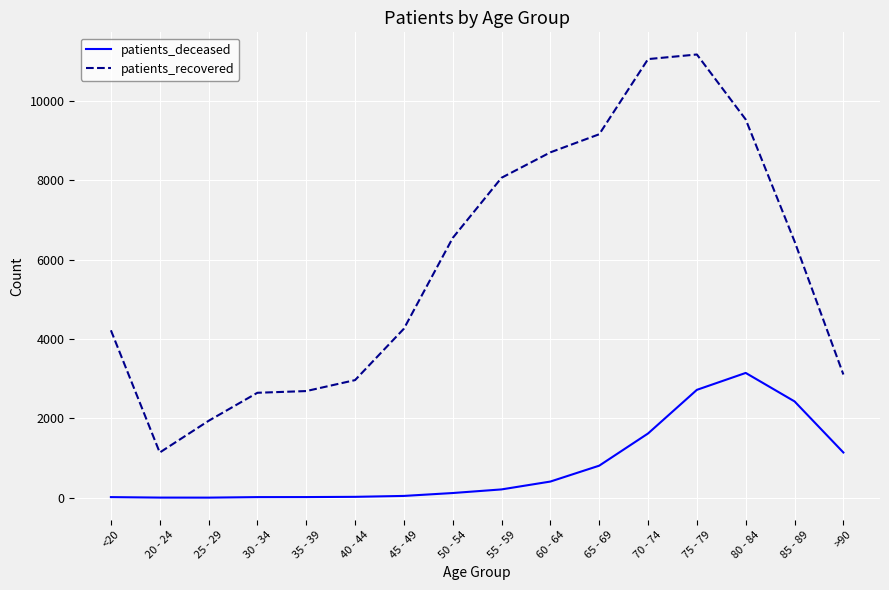

True or false: patients_recovered and patients_deceased intersect in this chart.

False